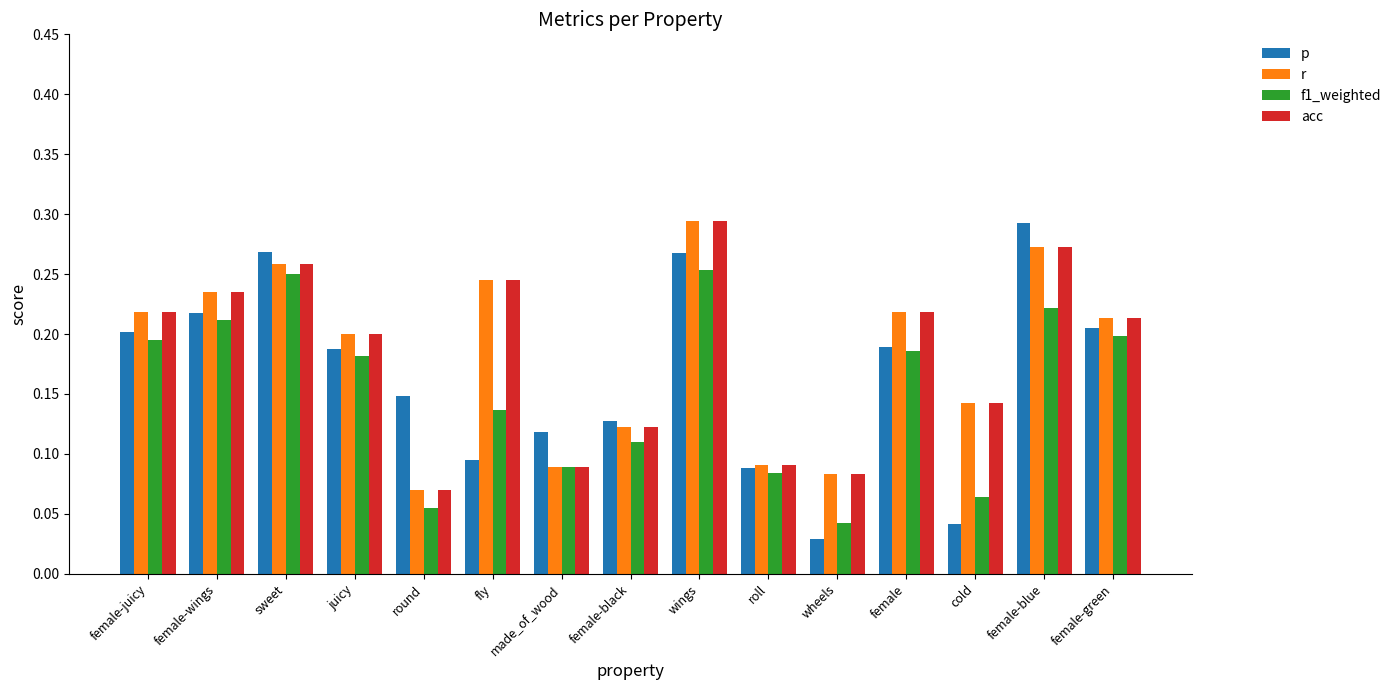

Where is f1_weighted nearest to the value 0?

wheels